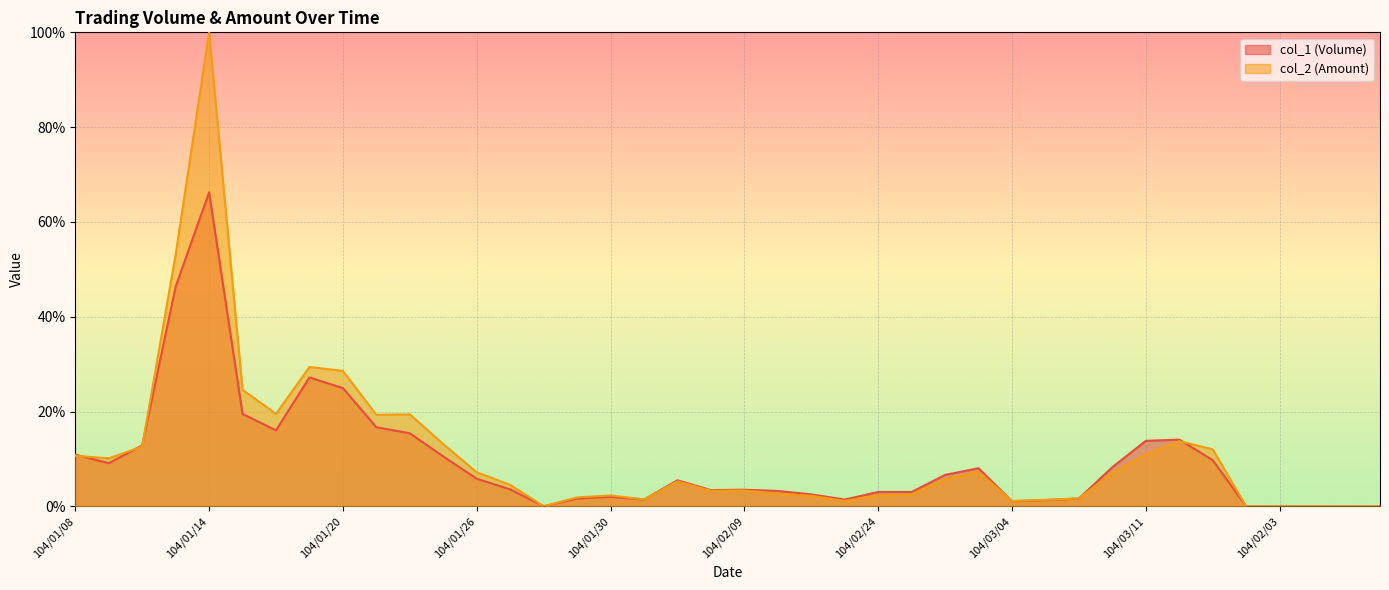

Where is the first local maximum for col_1 (Volume)?

104/01/14